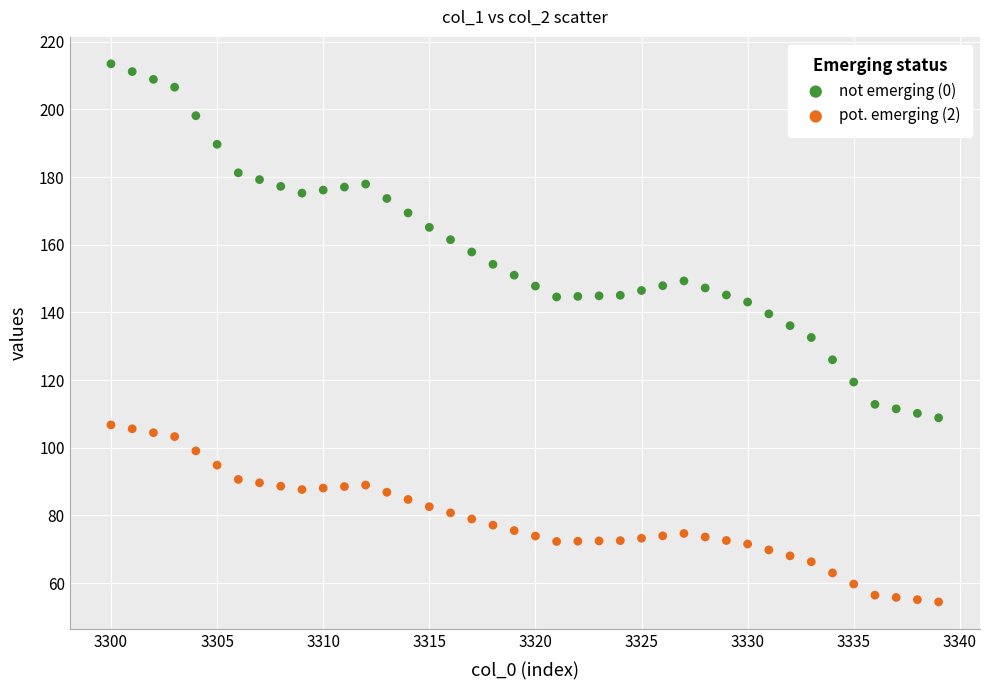

Across all data points, what is the range of Y values (max minus min)?

159.1